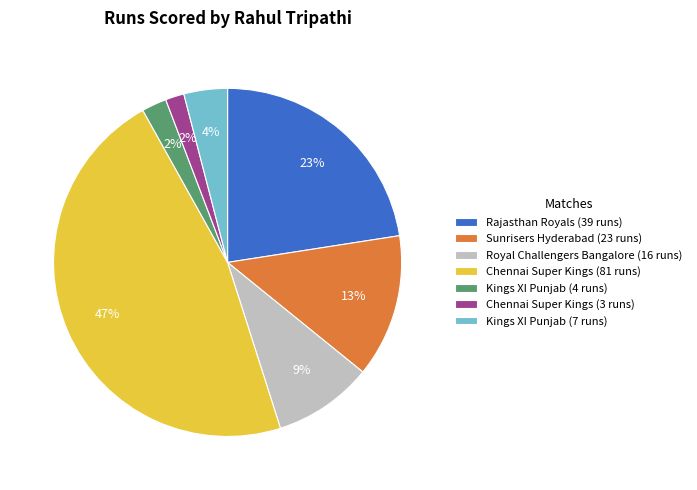

To the nearest percent, what is the average slice percentage?

14%